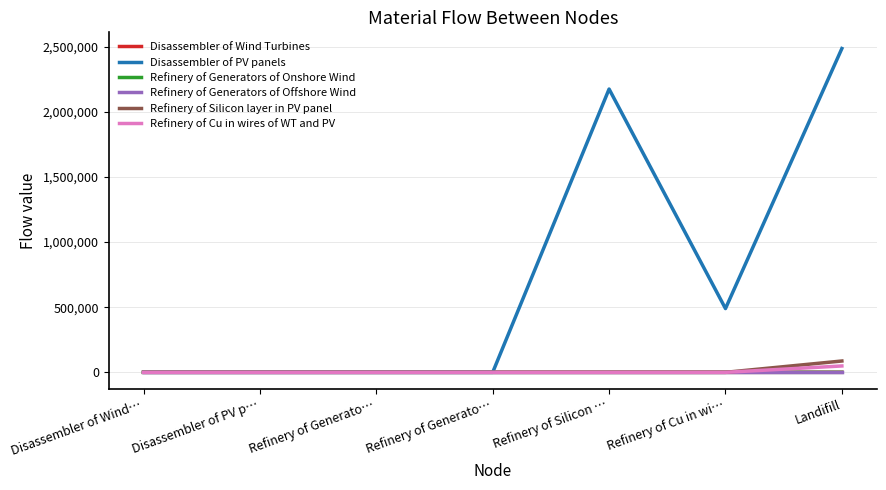

Does the chart have visible grid lines?

Yes